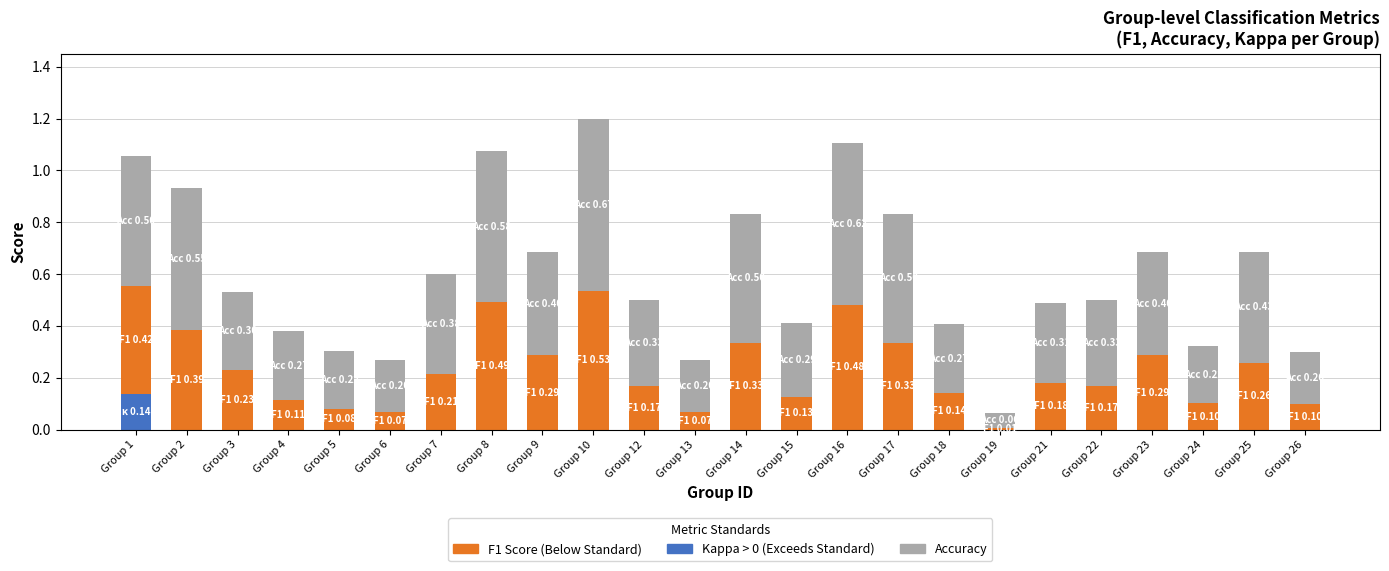

At which category is the sum across all series the highest?

Group 10